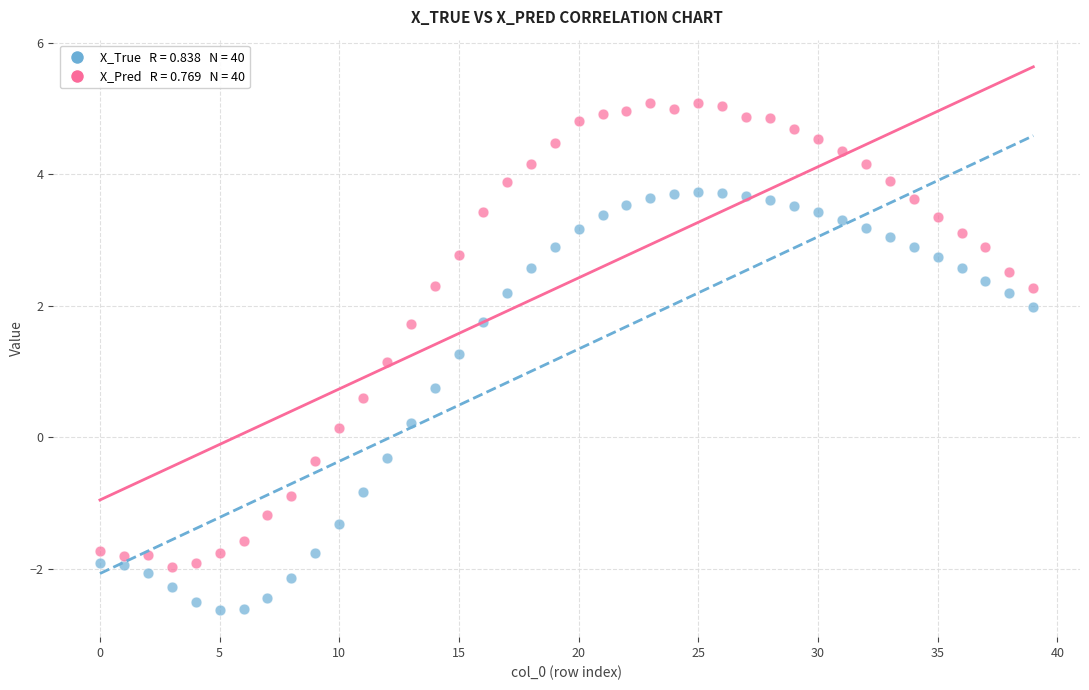

Across all series, what Y value is closest to 1?

1.1